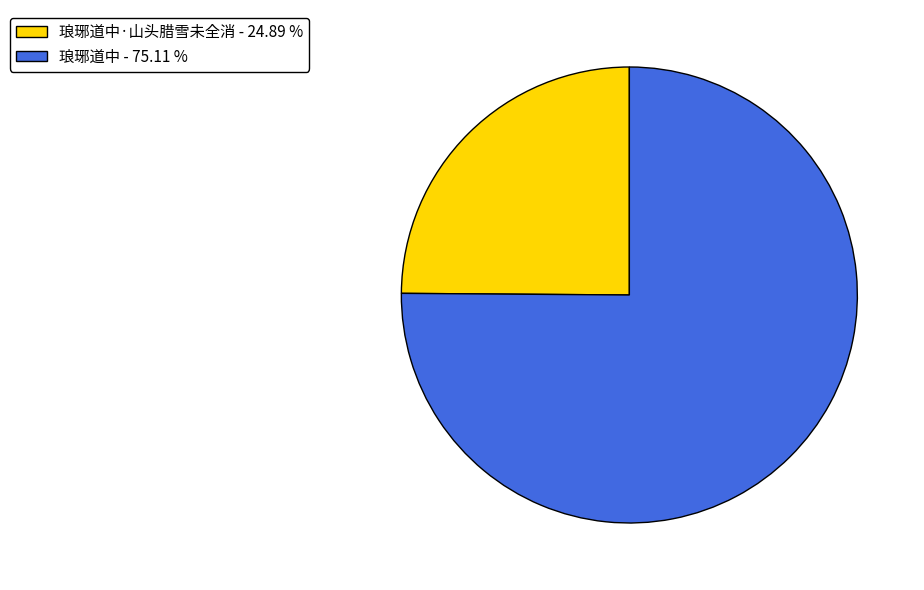

Combined, do 琅琊道中 - 75.11 % and 琅琊道中·山头腊雪未全消 - 24.89 % account for over 50%?

Yes